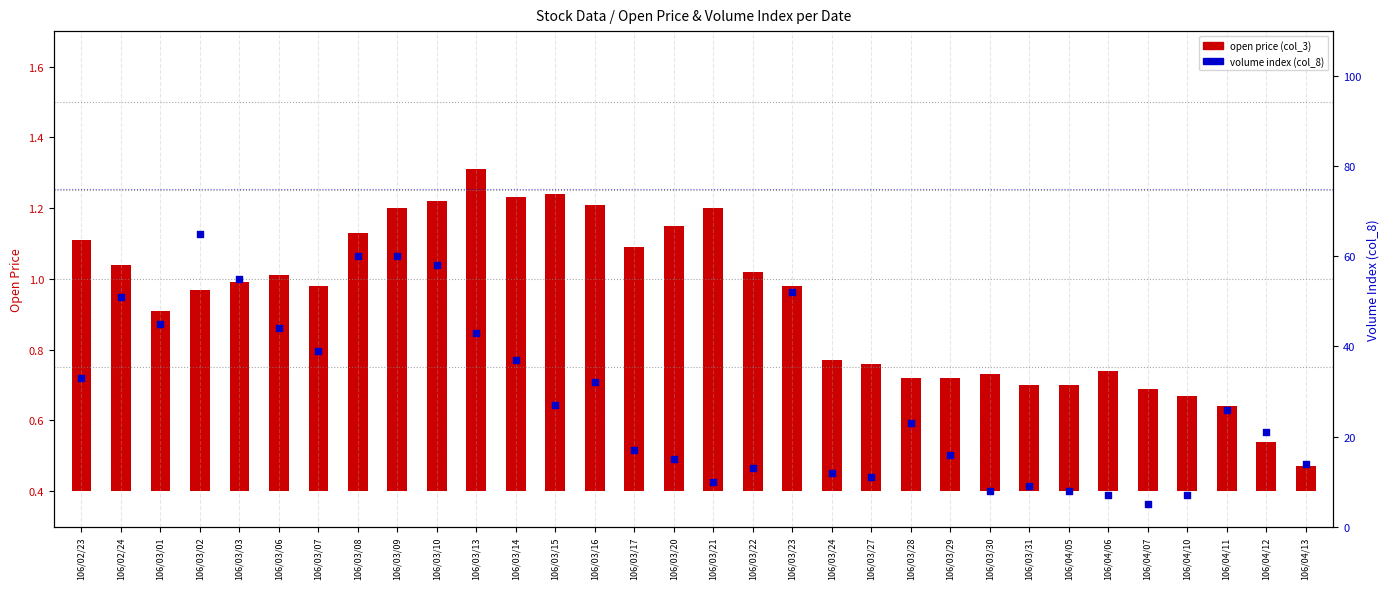

At how many categories does at least one series exceed 23?

16